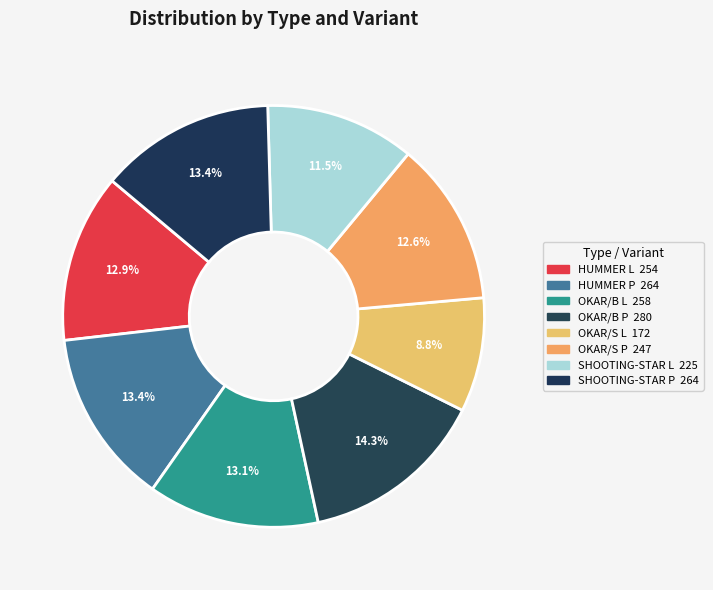

Count the number of slices in the pie.

8